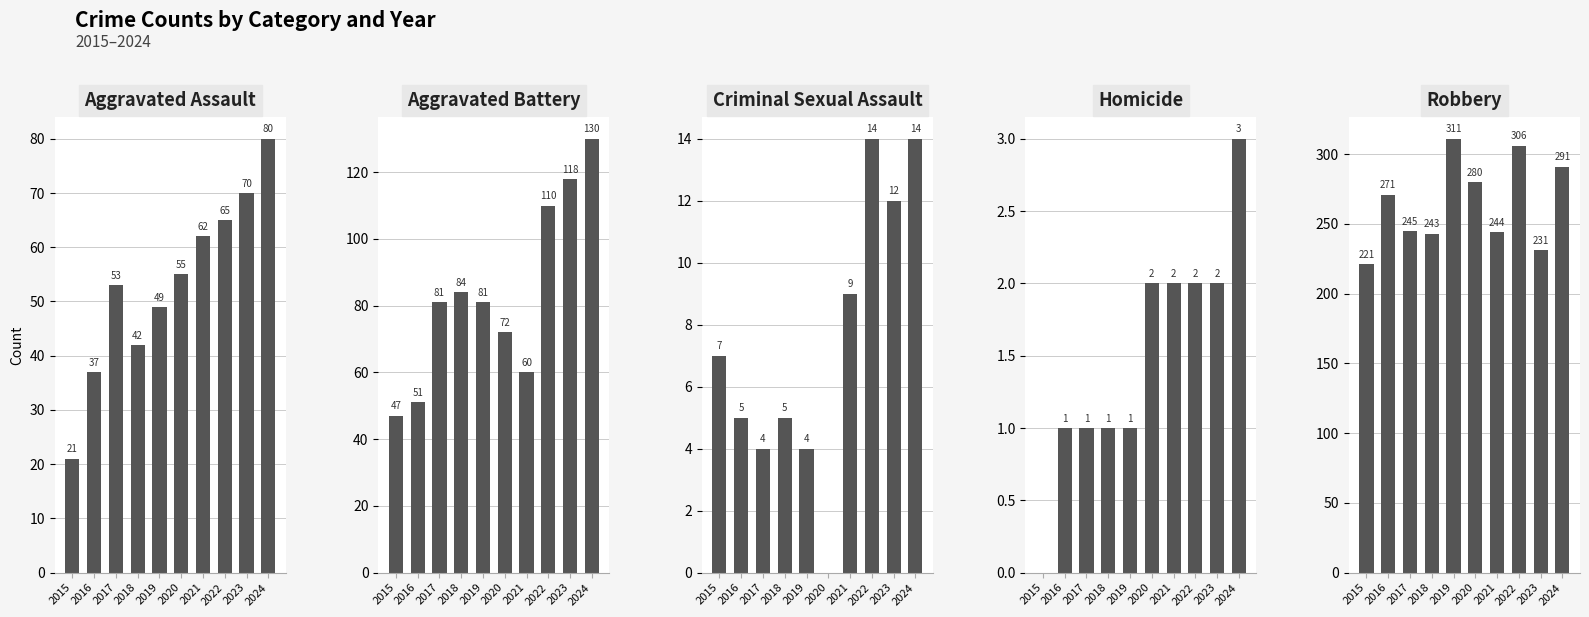

What is the difference between the second highest and minimum values in the Aggravated Assault series?

49